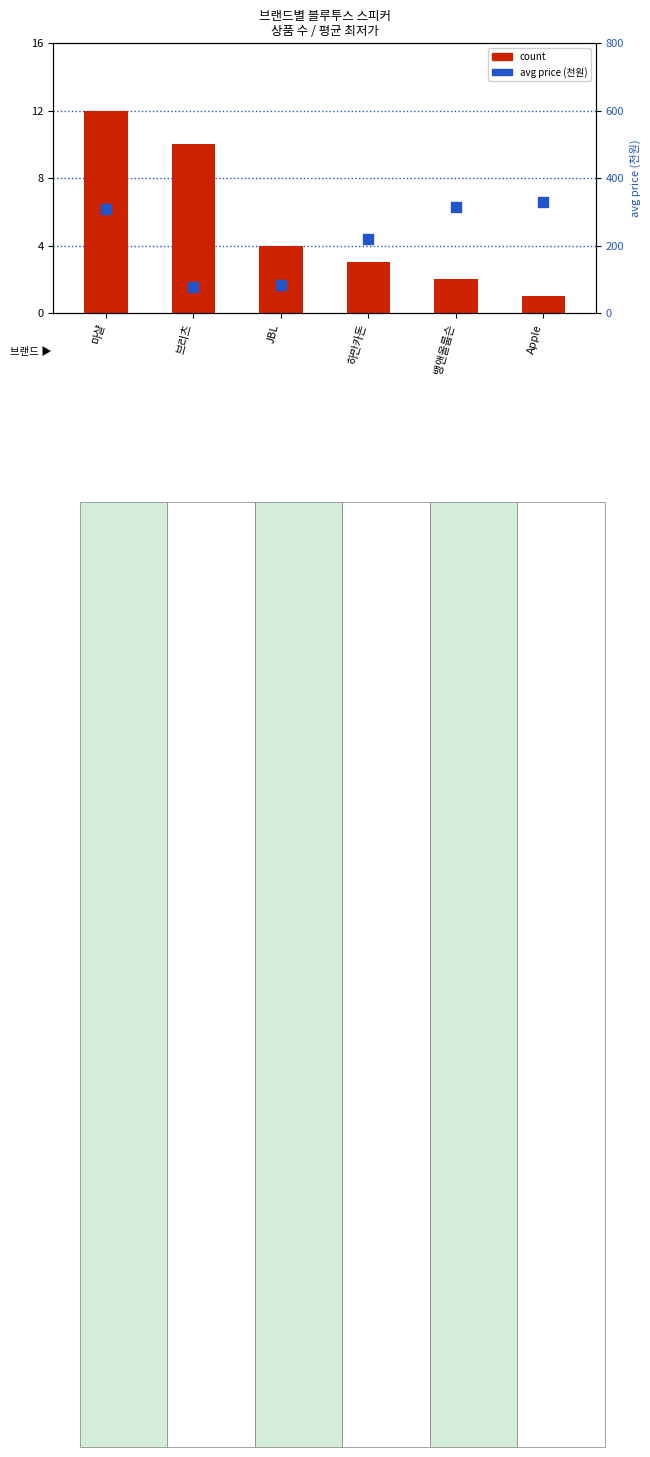

At which category is the sum across all series the highest?

Apple